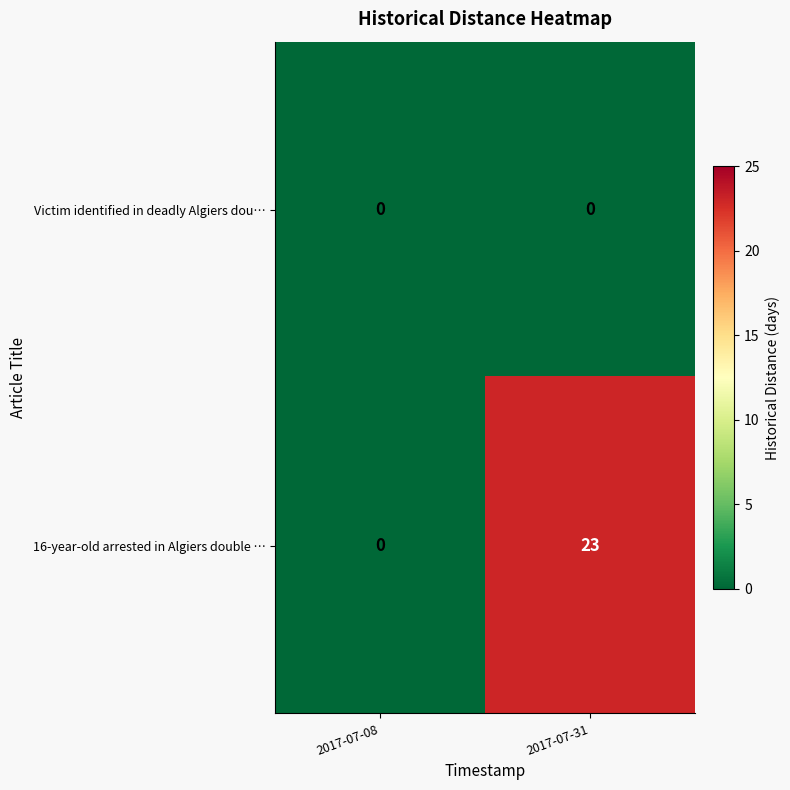

Which series has the largest total across all categories?

16-year-old arrested in Algiers double …